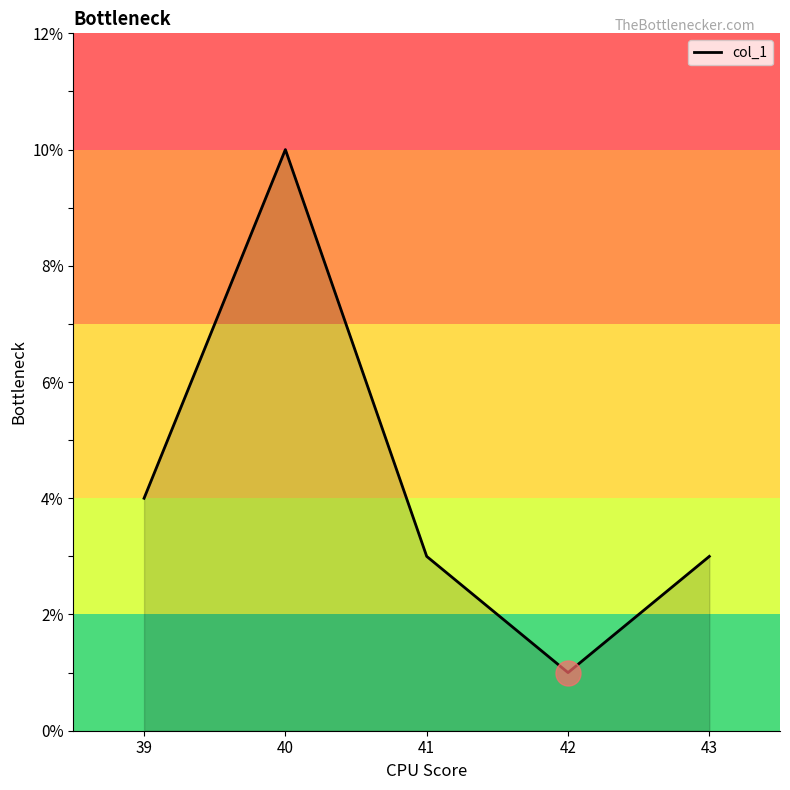

Reading left to right, transcribe all the data shown in this chart.

39=4	40=10	41=3	42=1	43=3